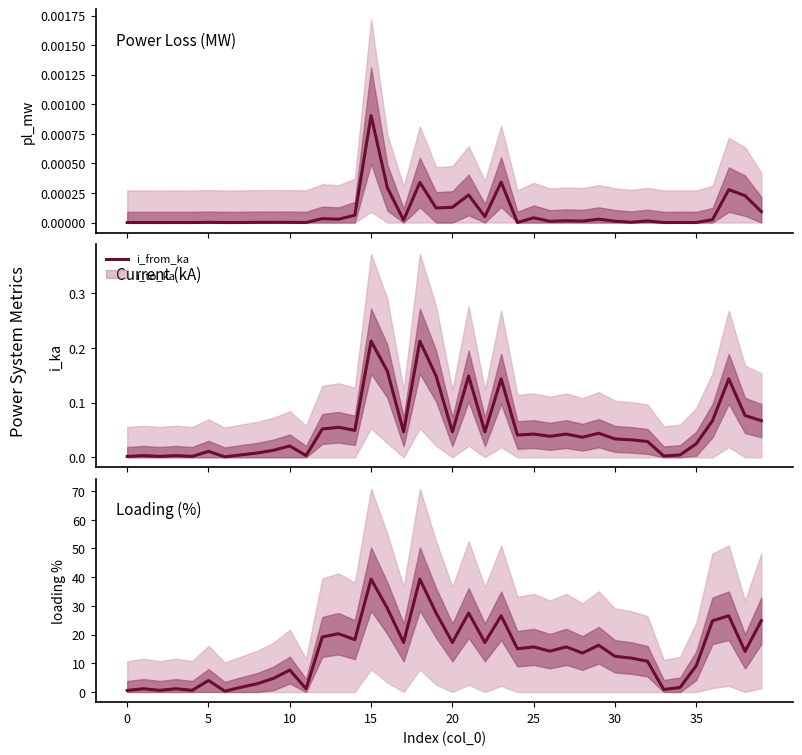

What is the approximate value of loading_percent at 15?

39.3